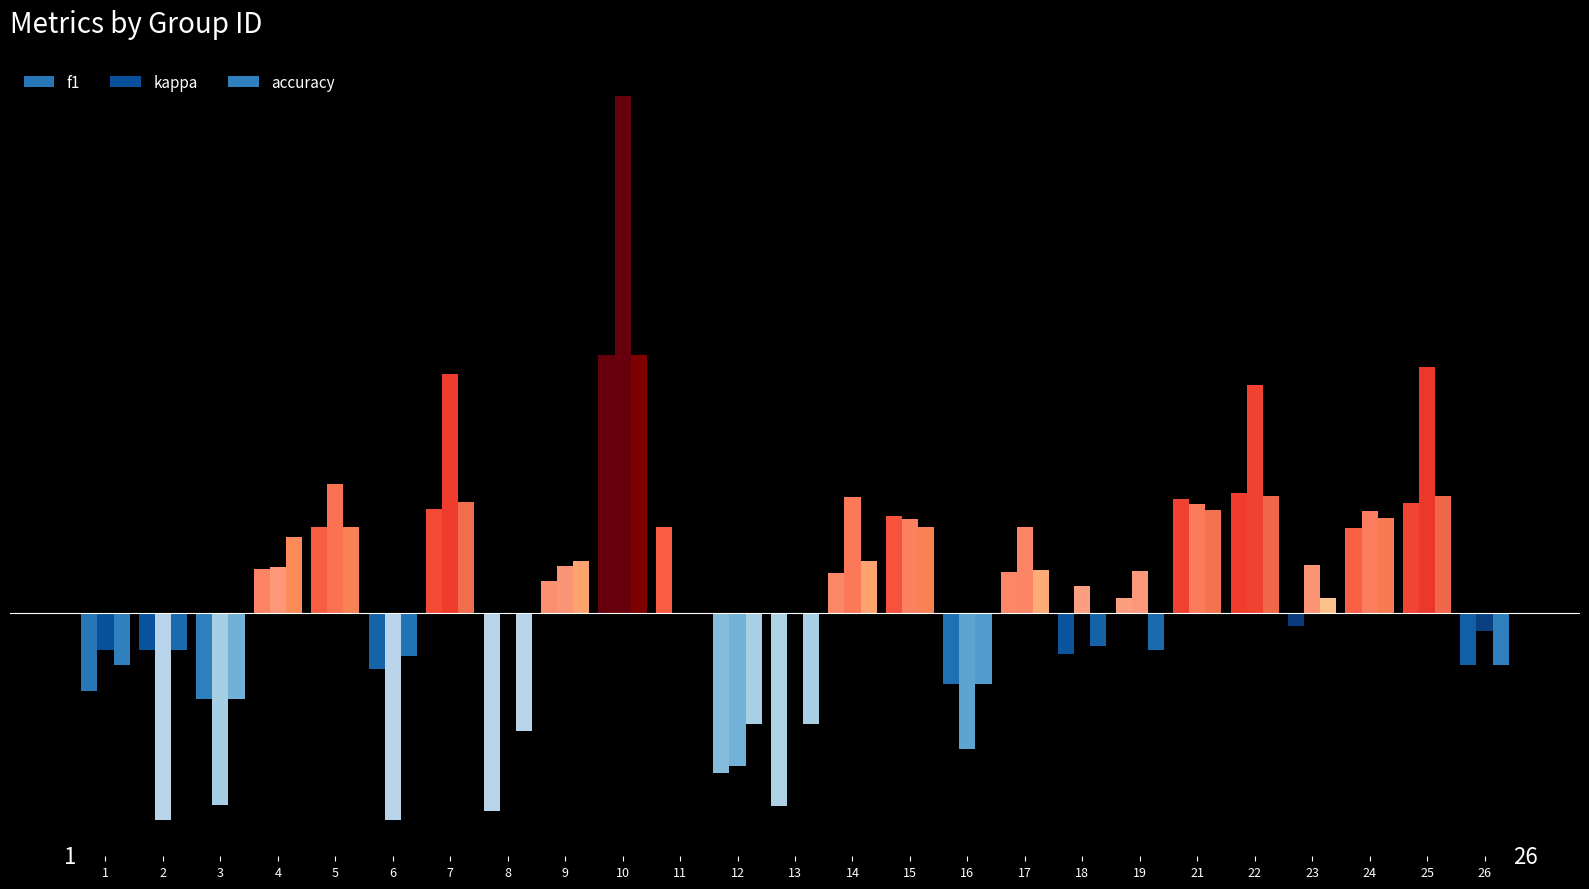

What is the minimum value for f1?

-0.4